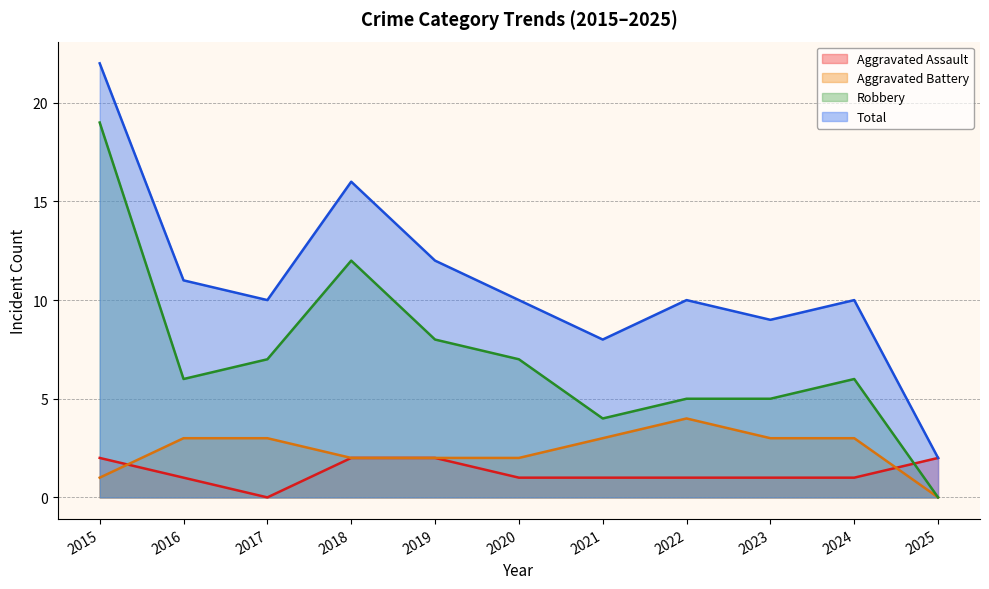

What is the sum of all Aggravated Assault values?

14